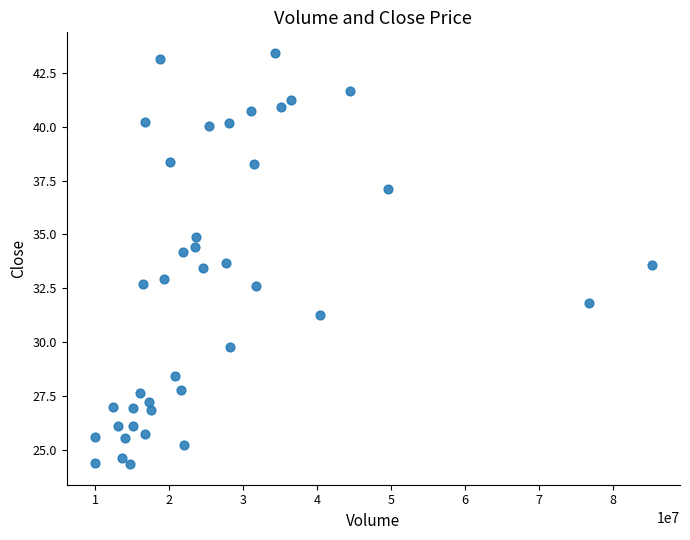

What is the range of Y values (max minus min)?

19.1